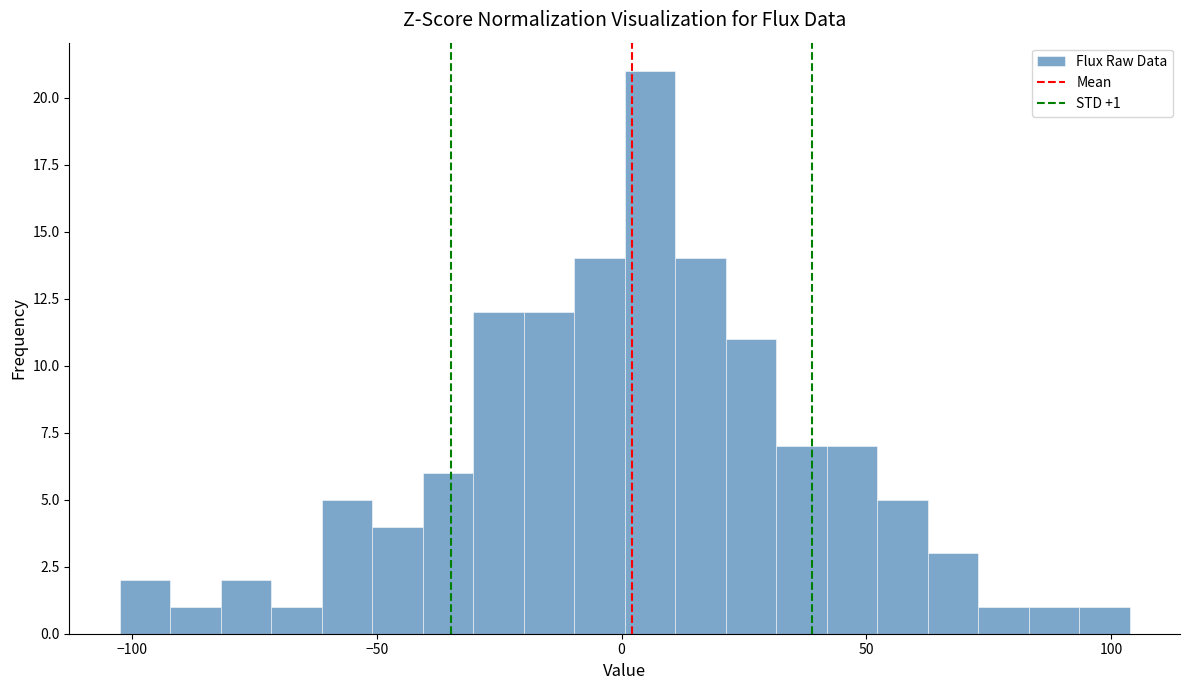

Read against the x-axis, roughly where is the centre of the tallest bar?

5